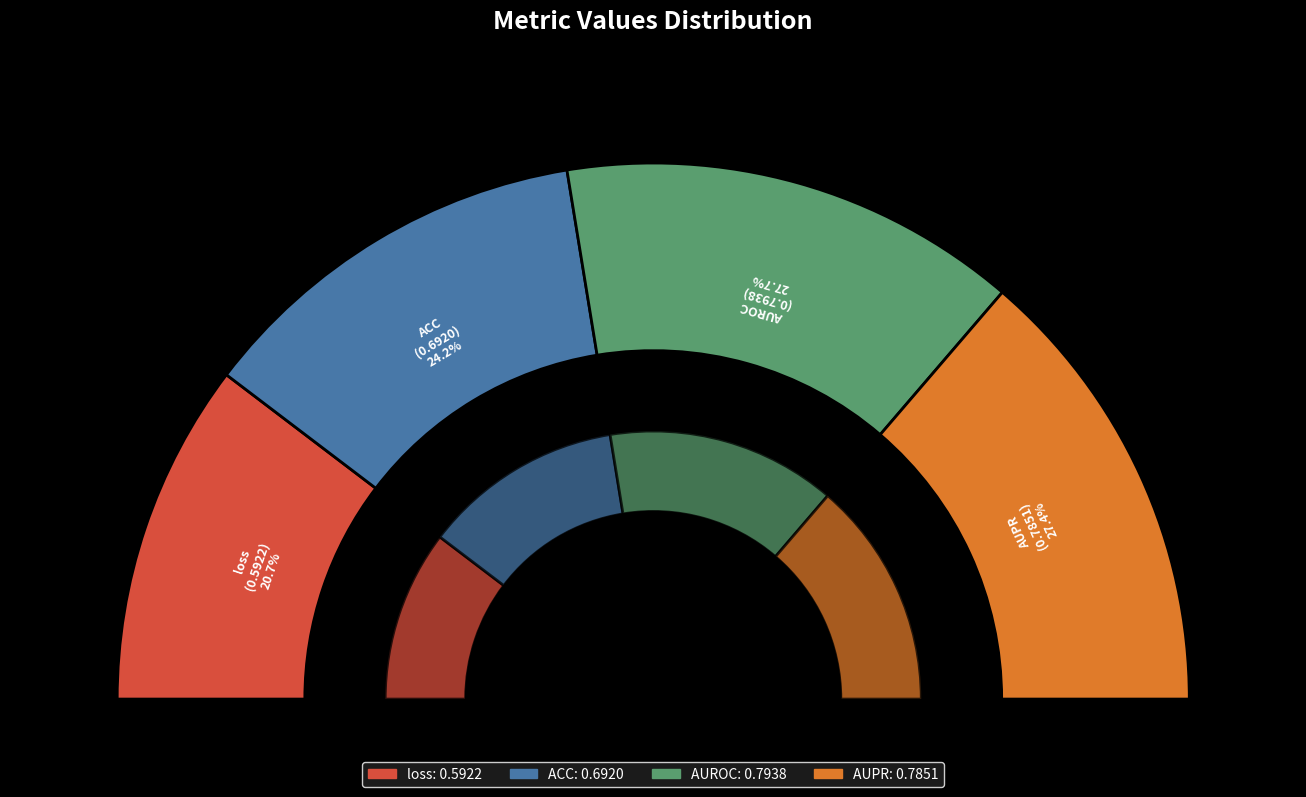

True or false: ACC accounts for 24% of the total.

True